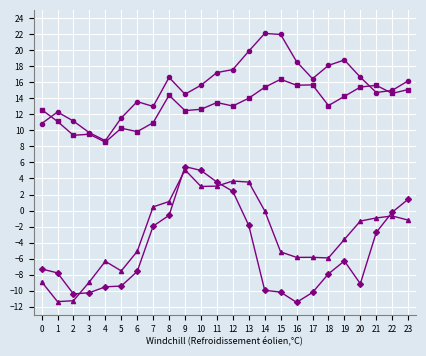

What is the spread (max minus min) of values at 11?

14.1